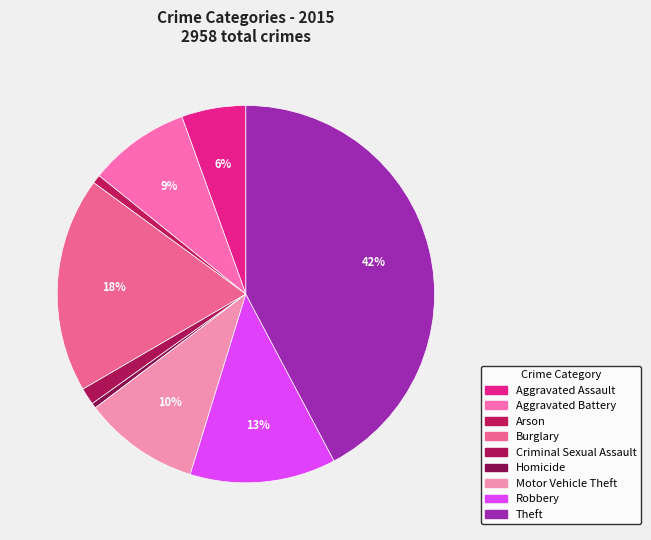

Rank the categories by value from highest to lowest.

Theft, Burglary, Robbery, Motor Vehicle Theft, Aggravated Battery, Aggravated Assault, Criminal Sexual Assault, Arson, Homicide